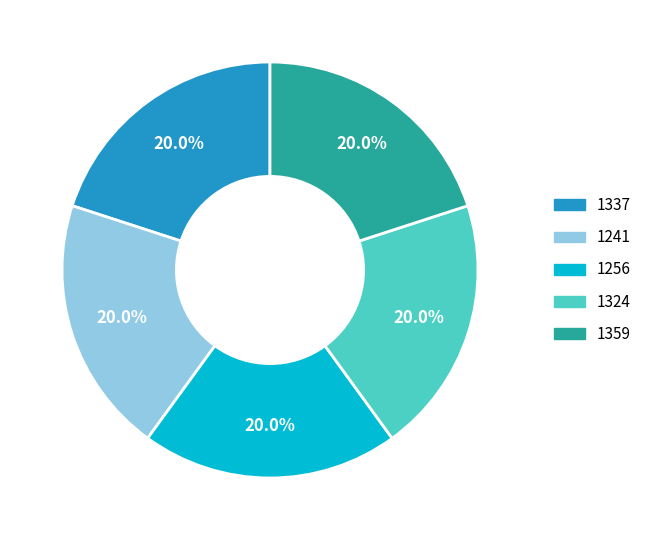

To the nearest percent, what is the average slice percentage?

20%